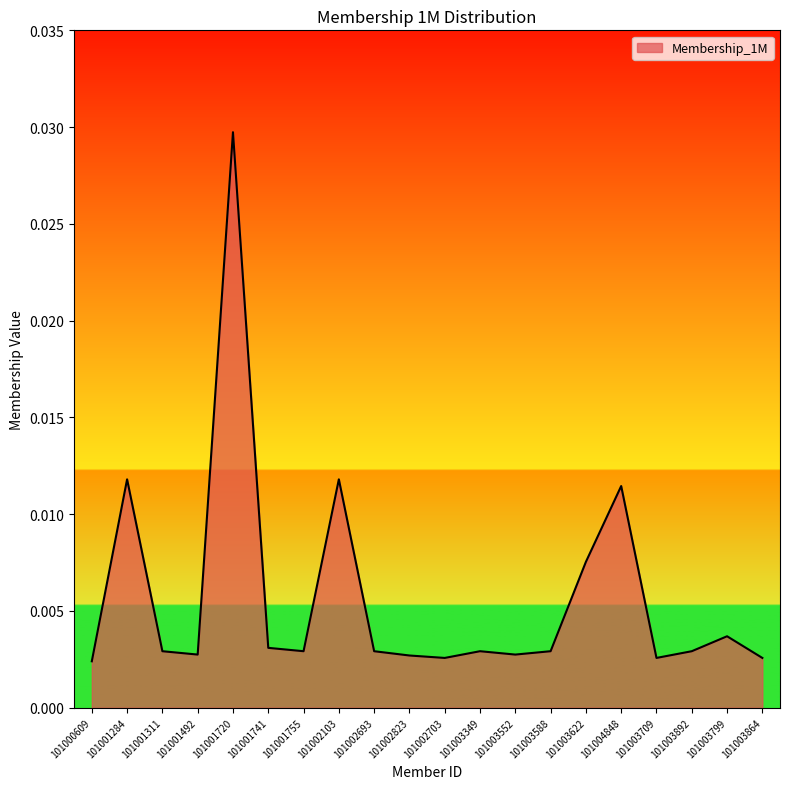

What position from the right is 101000609?

20